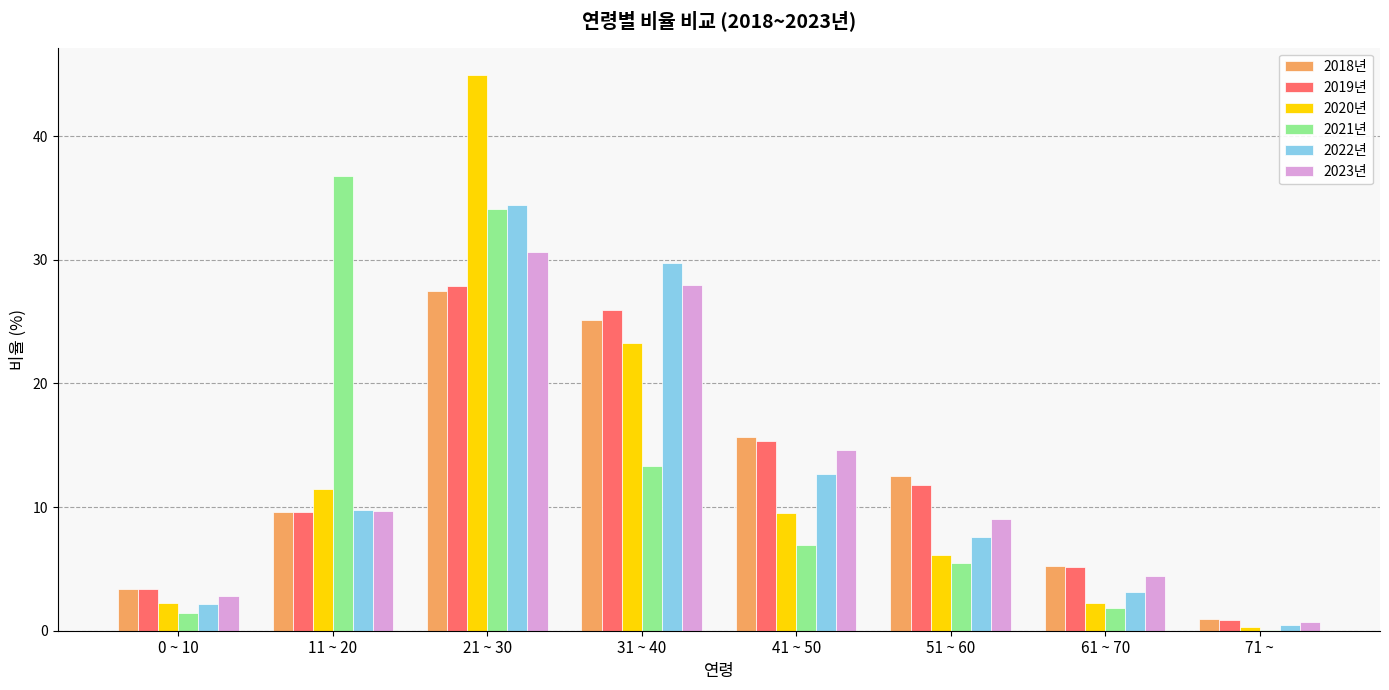

How many groups of bars are there?

8